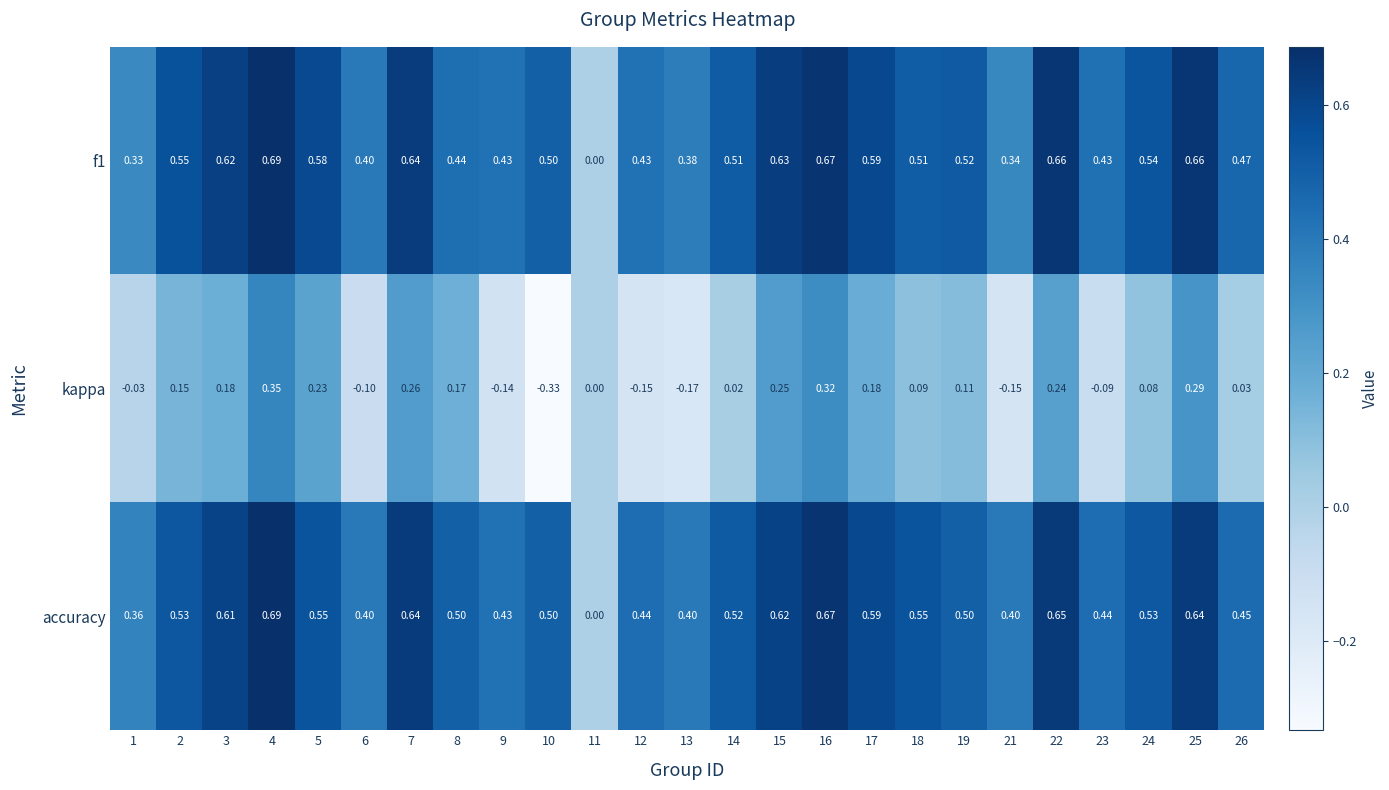

List the series in order of their peak value, lowest first.

kappa, f1, accuracy